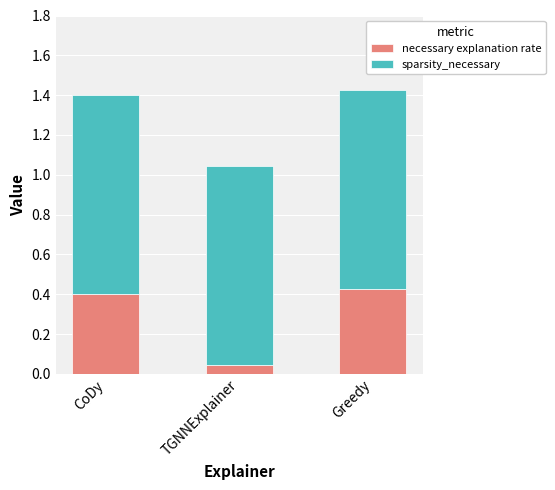

What is the total value across all series at TGNNExplainer?

1.0